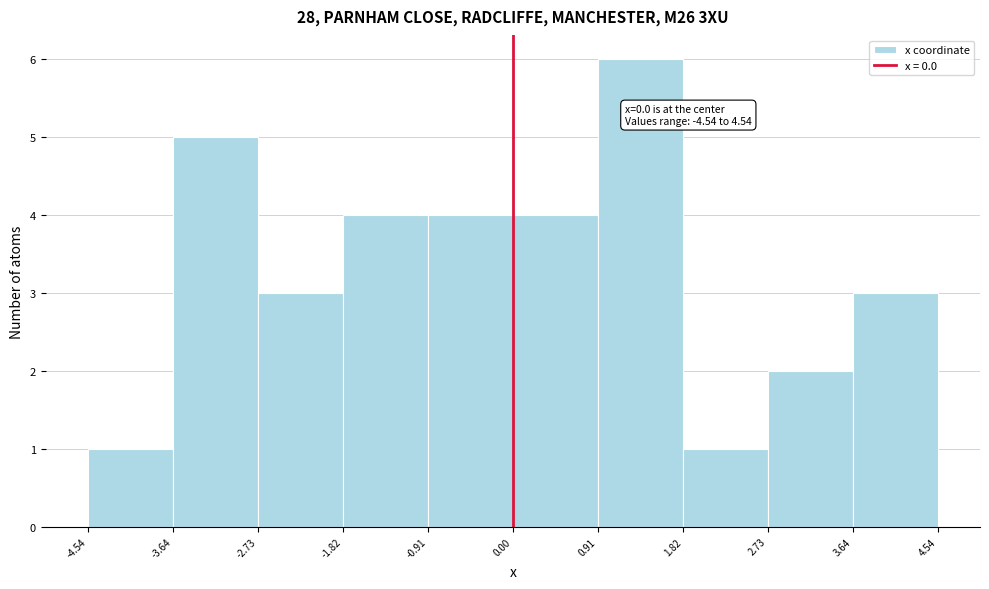

Over which range of the x-axis is the bar tallest?

0.91 to 1.82